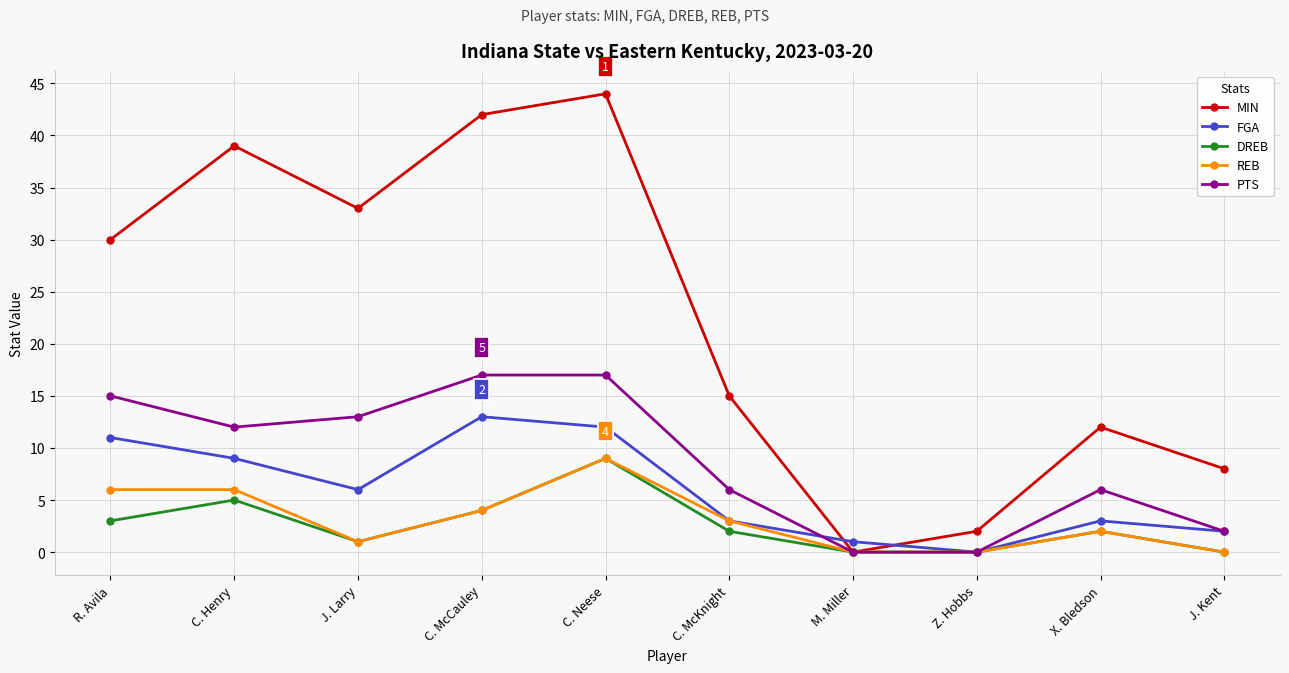

True or false: MIN and FGA cross at least once.

True